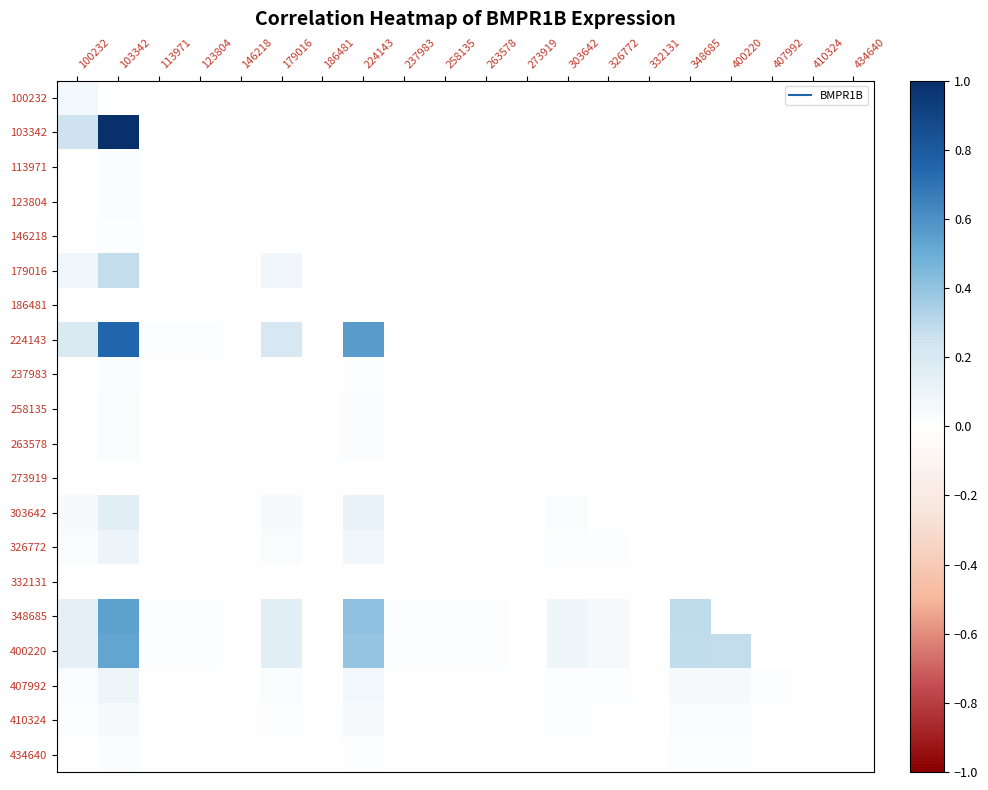

Rank the series at 224143 from lowest to highest value.

237983, 100232, 103342, 113971, 123804, 146218, 179016, 186481, 273919, 332131, 434640, 258135, 263578, 410324, 407992, 326772, 303642, 400220, 348685, 224143